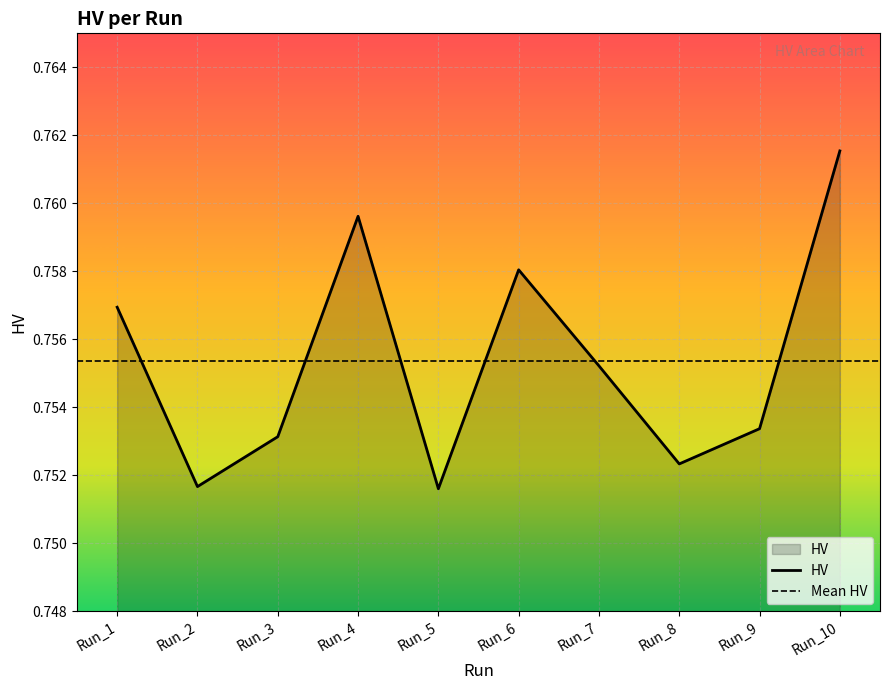

Reading right to left, transcribe all the data shown in this chart.

0.8	0.8	0.8	0.8	0.8	0.8	0.8	0.8	0.8	0.8